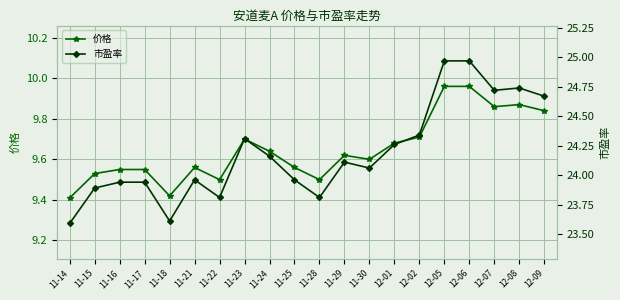

What is the average value of the 市盈率 series?

24.2